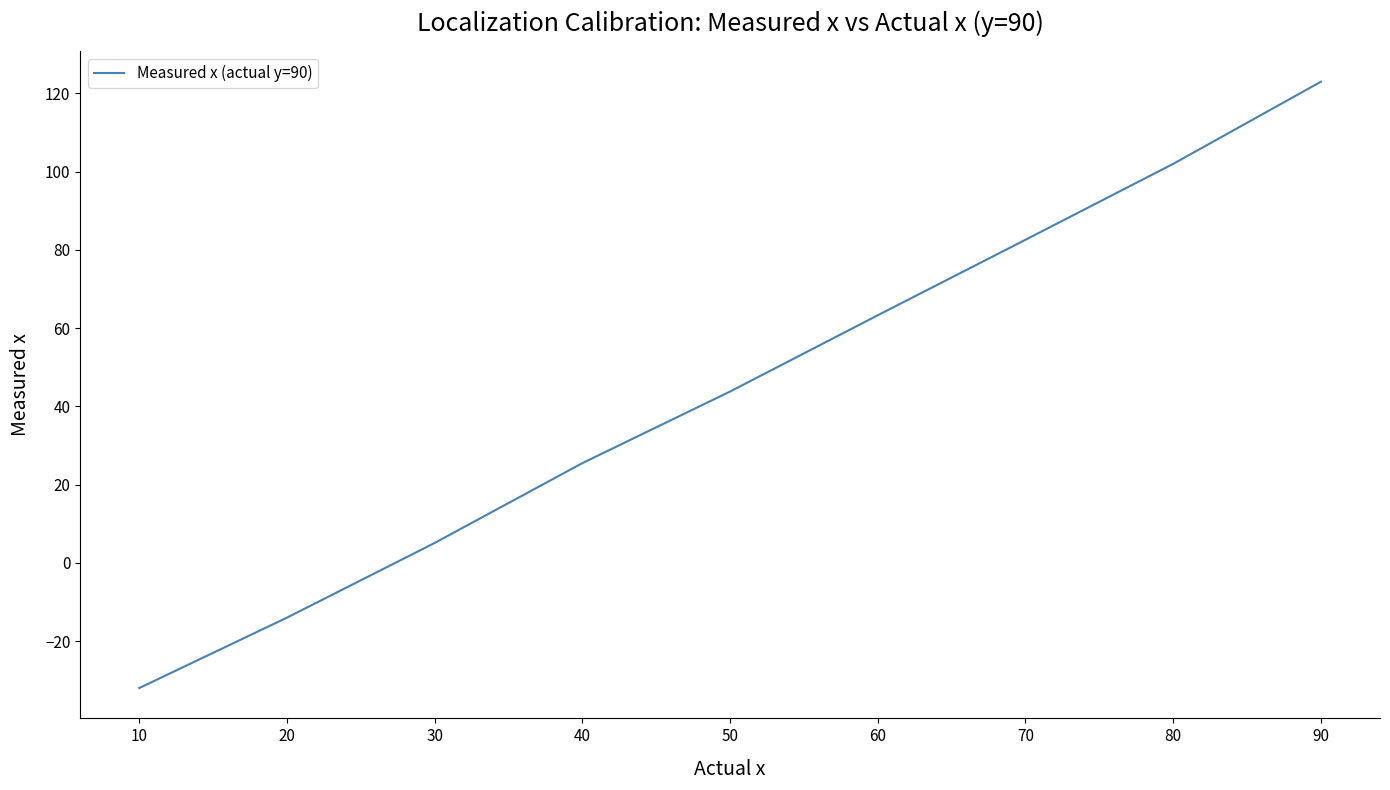

Between 30 and 40, which is larger?

40